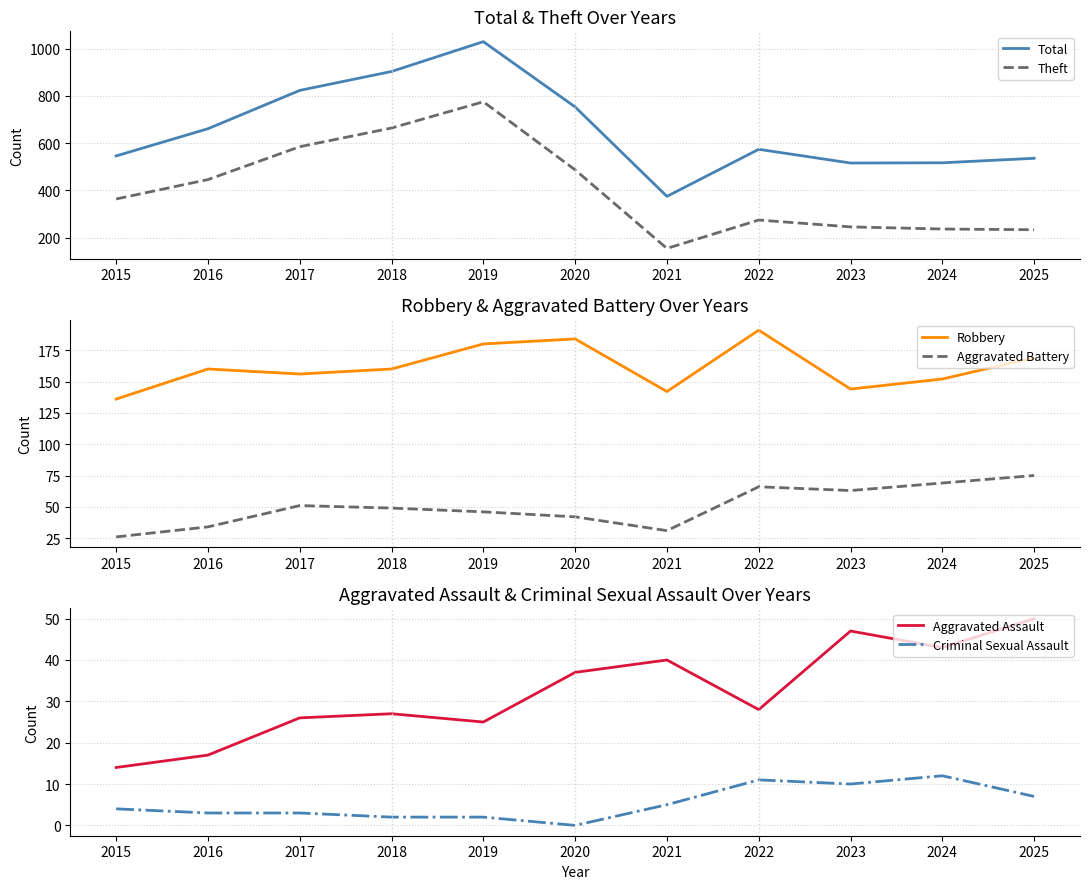

At which label is Theft closest to 465?

2016